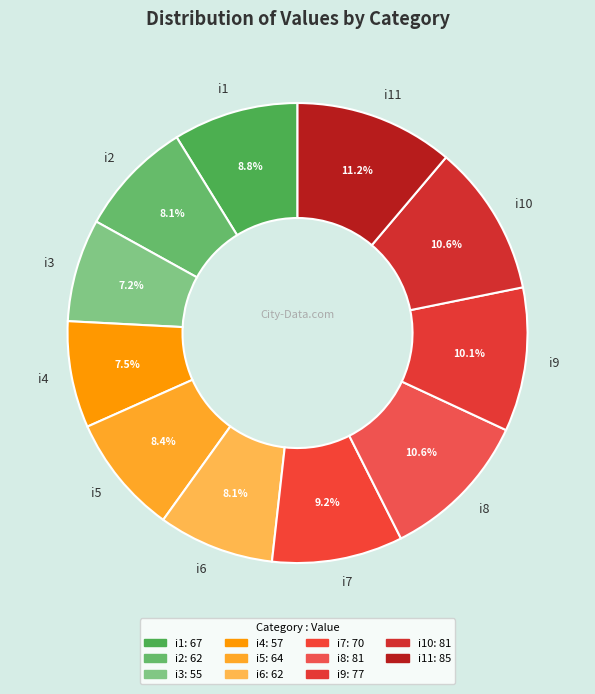

Count the number of slices in the pie.

11